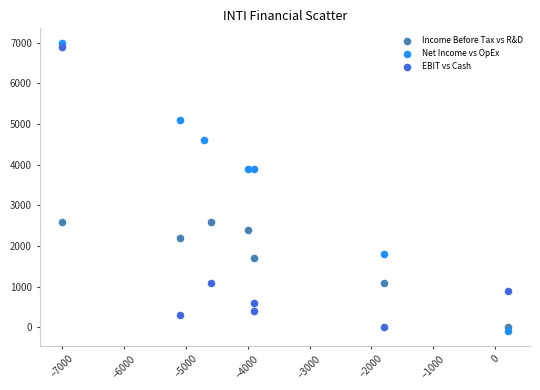

Which series contains the lowest Y value?

Net Income vs OpEx